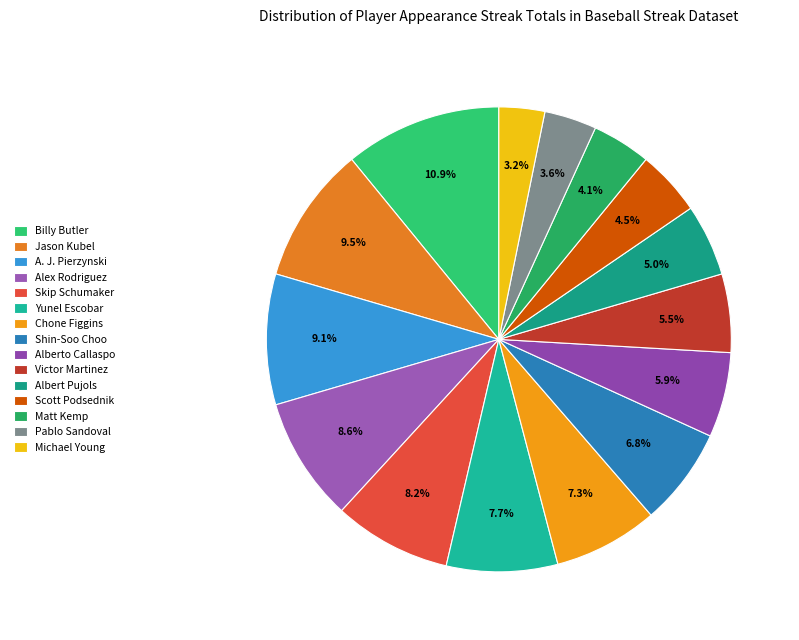

Combined, do Matt Kemp and Chone Figgins account for over 50%?

No